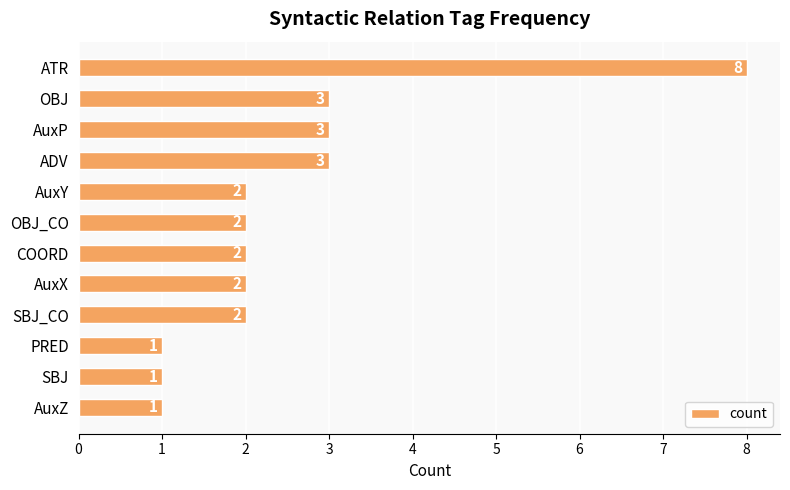

The value at AuxY is 1. True or false?

False